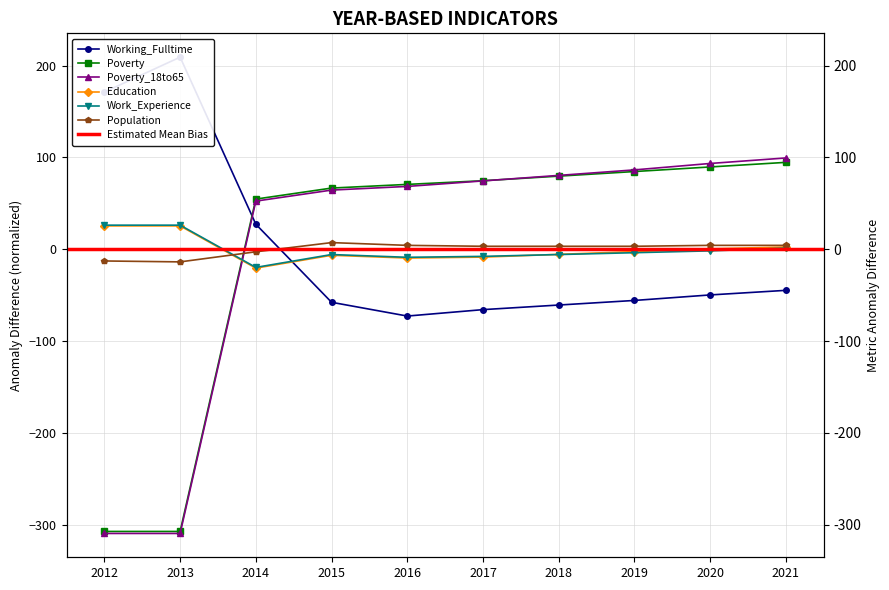

In Work_Experience, how many points are higher than both neighbors (excluding endpoints)?

1